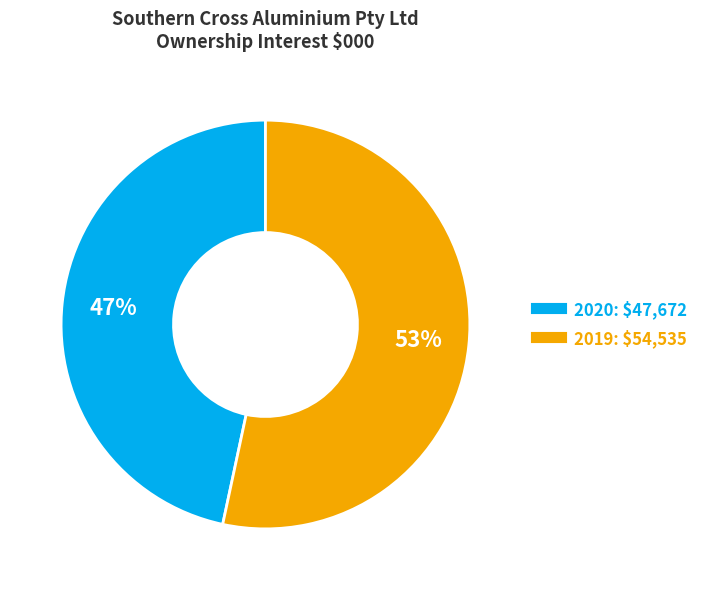

True or false: 2020 accounts for 54% of the total.

False